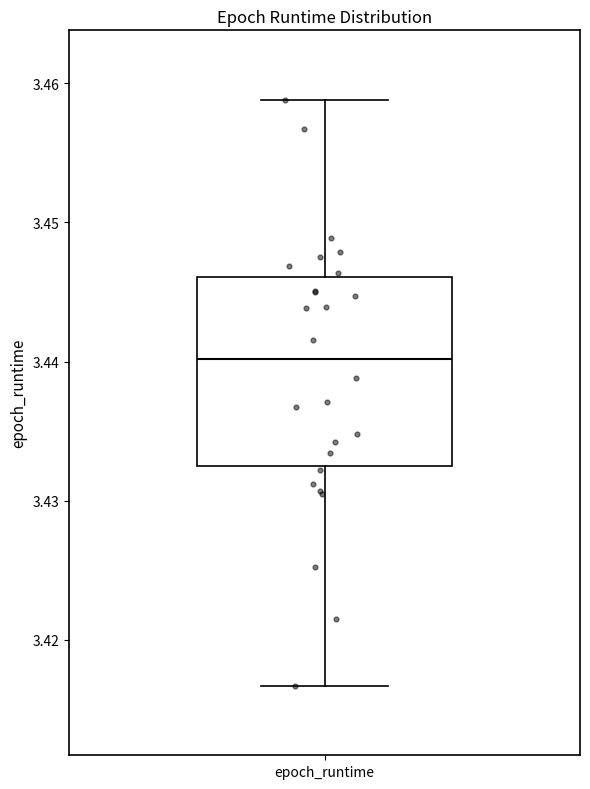

Where does the upper whisker of the box for epoch_runtime end on the y-axis? The values are not printed on the chart, so give them approximately, as read against the axis.

3.459